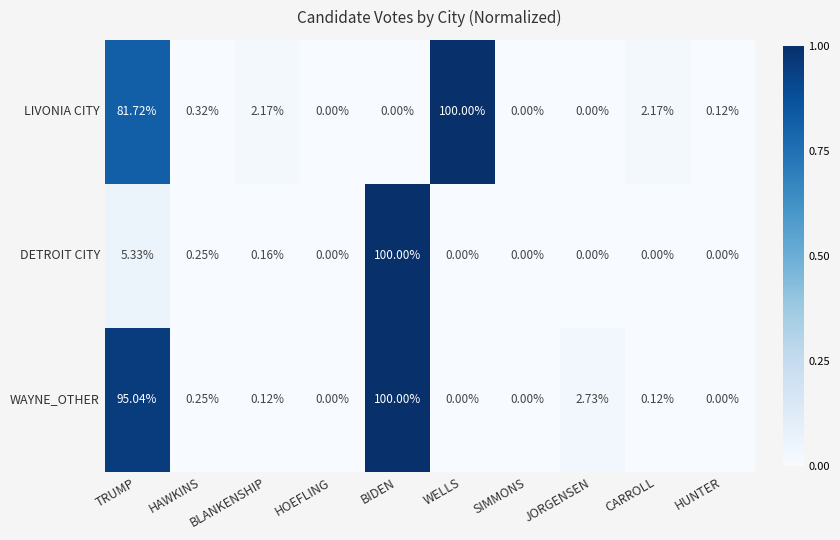

Which category has the highest value in the DETROIT CITY series?

BIDEN